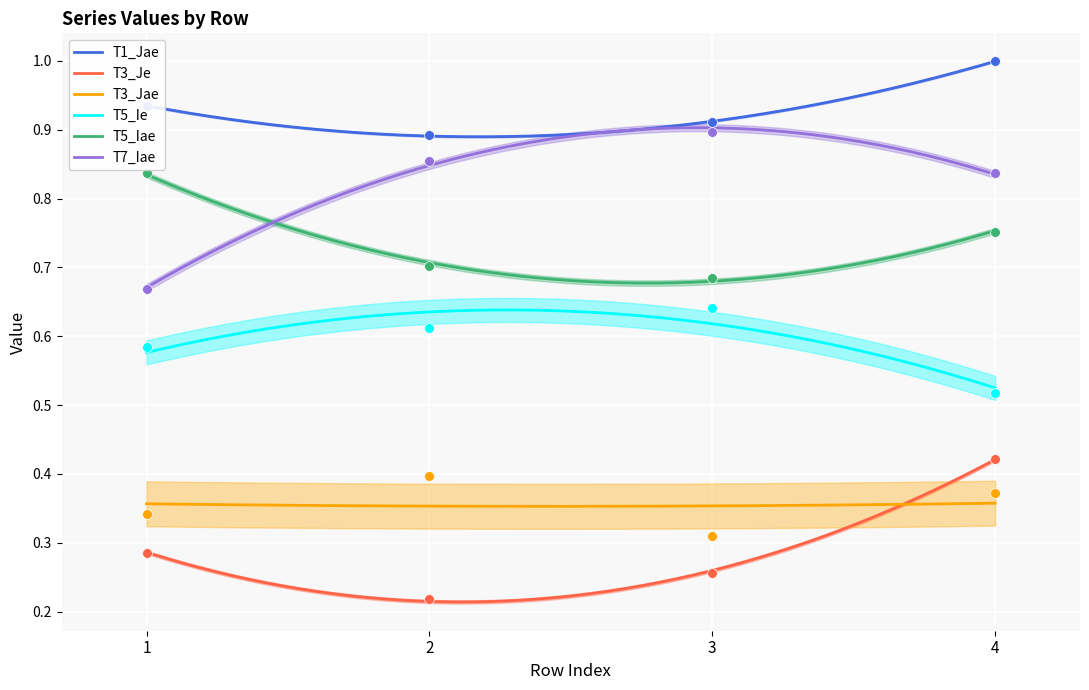

What are all the series names shown in the legend?

T1_Jae, T3_Je, T3_Jae, T5_Ie, T5_Iae, T7_Iae